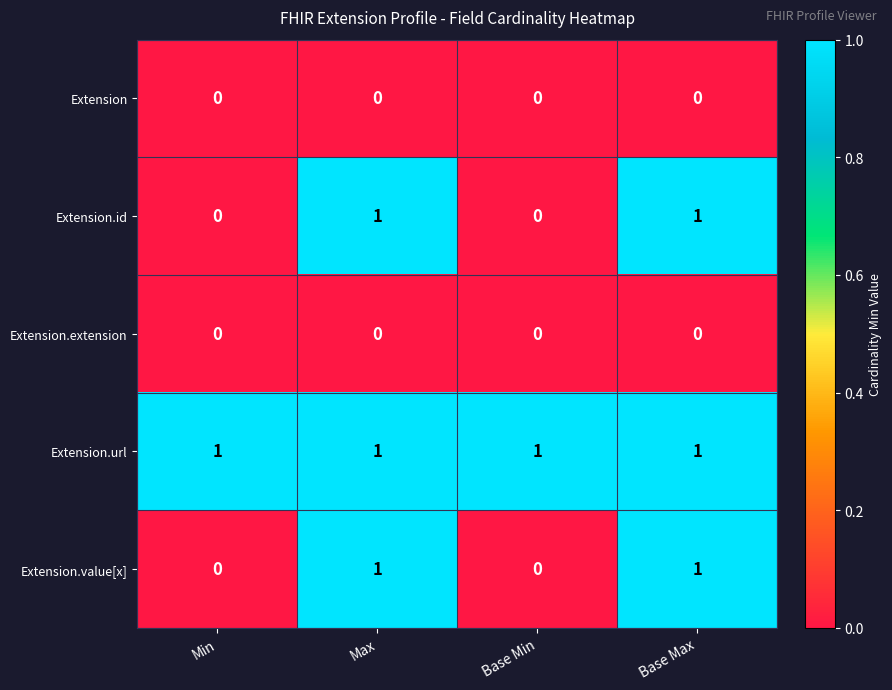

The Extension.url series shows 1 at Base Max. True or false?

True